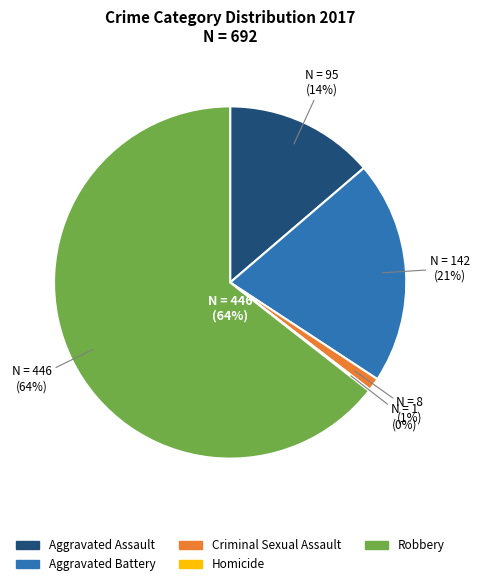

What percentage is the Aggravated Battery slice, to the nearest percent?

21%